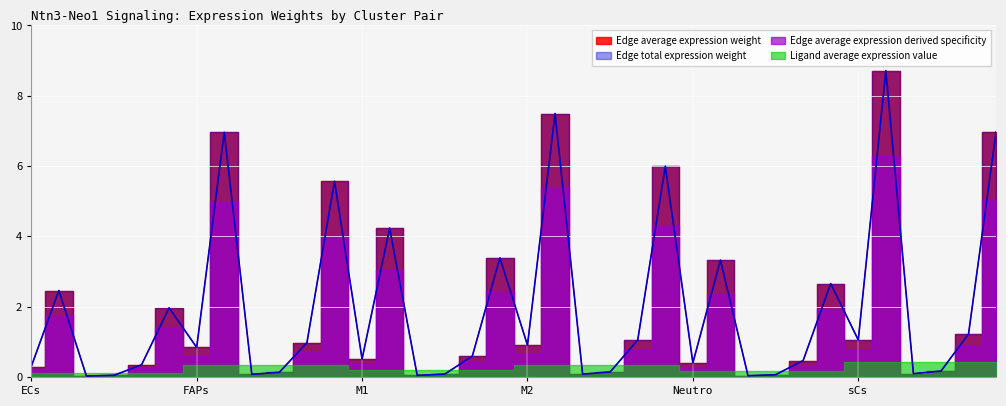

List the labels in order of Edge average expression weight value, largest first.

sCs->FAPs, M2->FAPs, sCs->sCs, FAPs->FAPs, M2->sCs, FAPs->sCs, M1->FAPs, M1->sCs, Neutro->FAPs, Neutro->sCs, ECs->FAPs, ECs->sCs, sCs->Neutro, M2->Neutro, sCs->ECs, FAPs->Neutro, M2->ECs, FAPs->ECs, M1->Neutro, M1->ECs, Neutro->Neutro, Neutro->ECs, ECs->Neutro, ECs->ECs, sCs->M2, M2->M2, FAPs->M2, sCs->M1, M1->M2, M2->M1, FAPs->M1, Neutro->M2, ECs->M2, M1->M1, Neutro->M1, ECs->M1